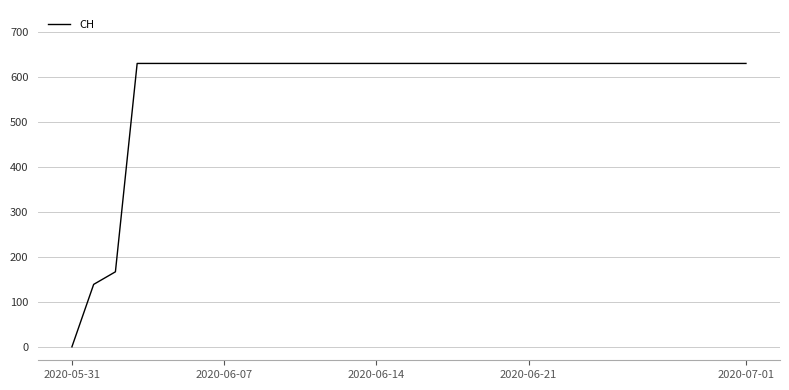

Reading left to right, what are all the values shown in this chart?

0	139	167	631	631	631	631	631	631	631	631	631	631	631	631	631	631	631	631	631	631	631	631	631	631	631	631	631	631	631	631	631